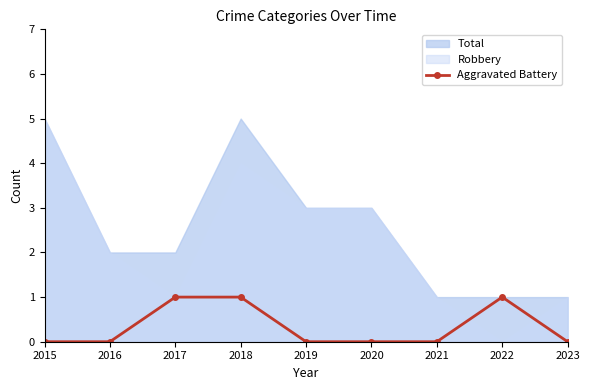

What is the value of the Aggravated Battery point at the 4th from the left?

1